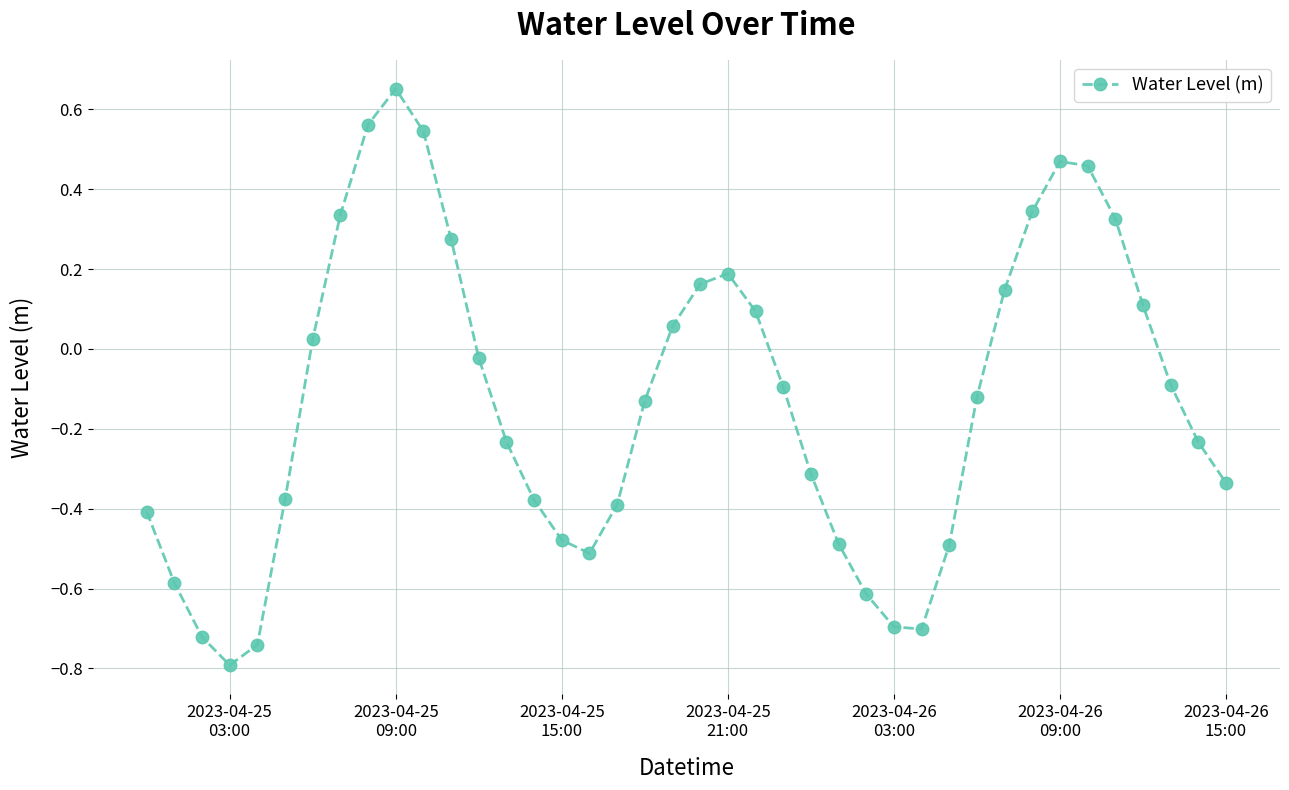

How many interior local valleys (lower than both neighbors) does the data have?

3